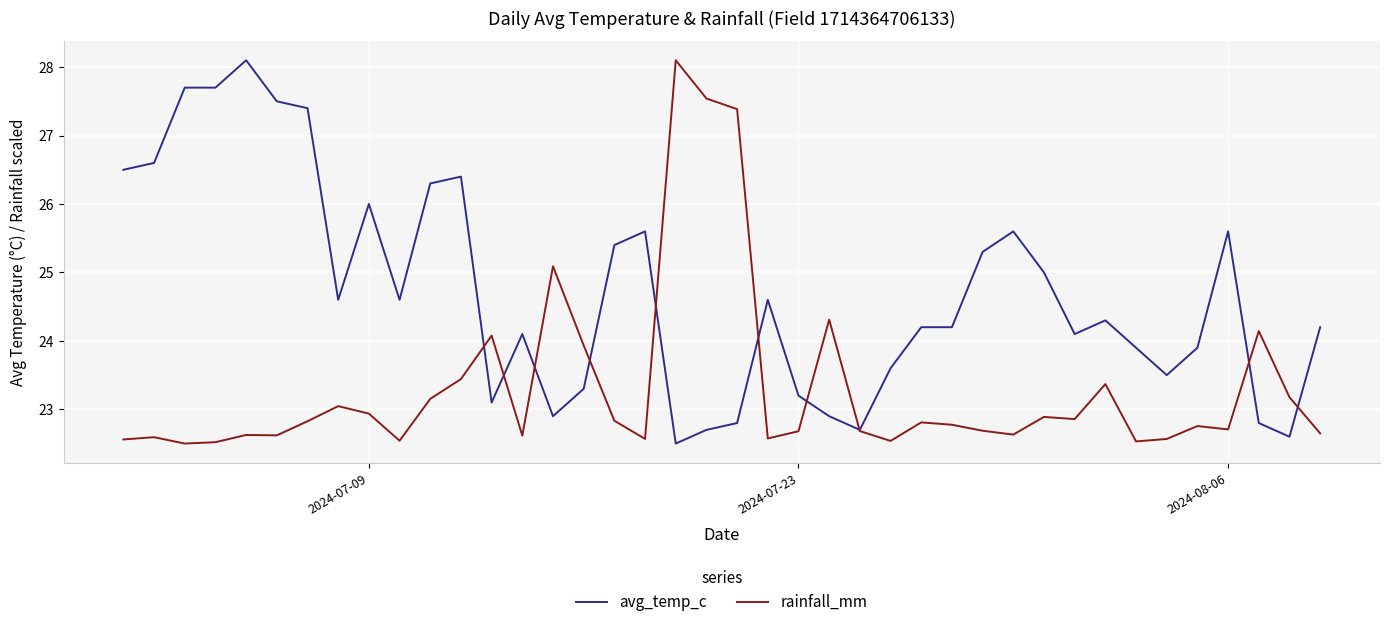

Rank the series by their average value, from highest to lowest.

avg_temp_c, rainfall_mm